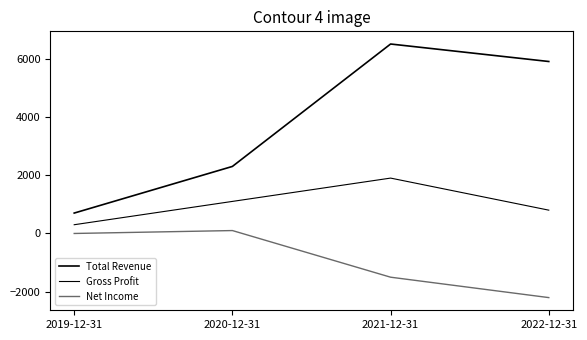

At which label is Total Revenue closest to 3600?

2020-12-31